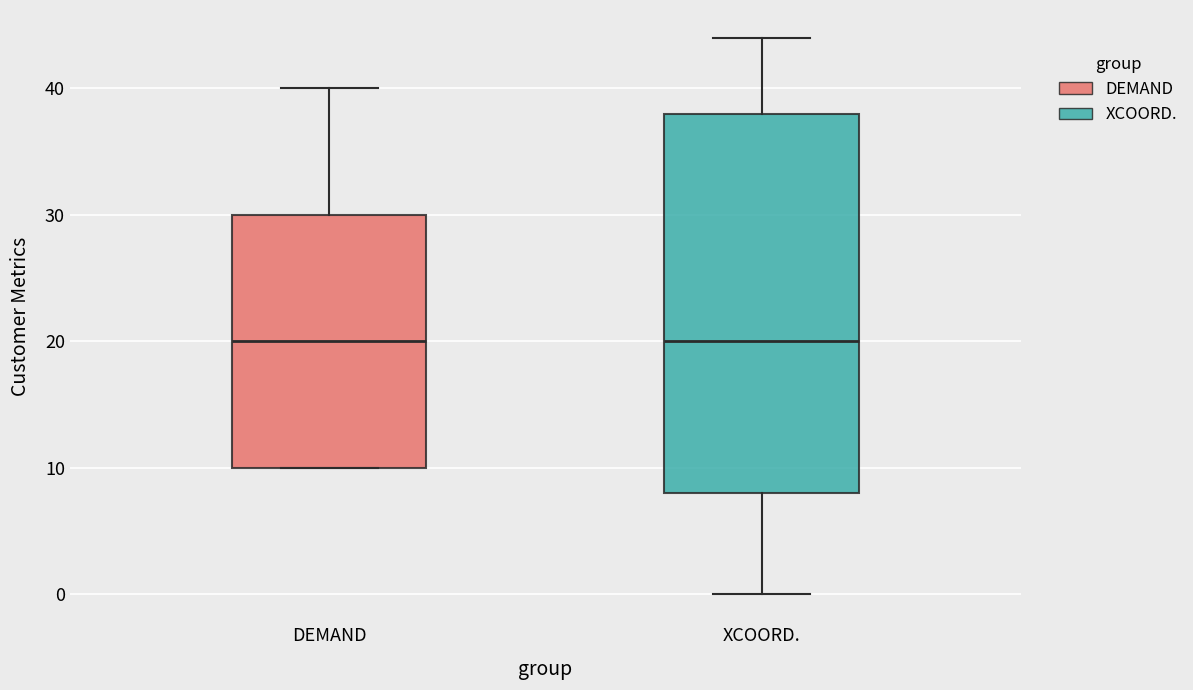

Where does the median line of the box for XCOORD. sit on the y-axis? The values are not printed on the chart, so give them approximately, as read against the axis.

20